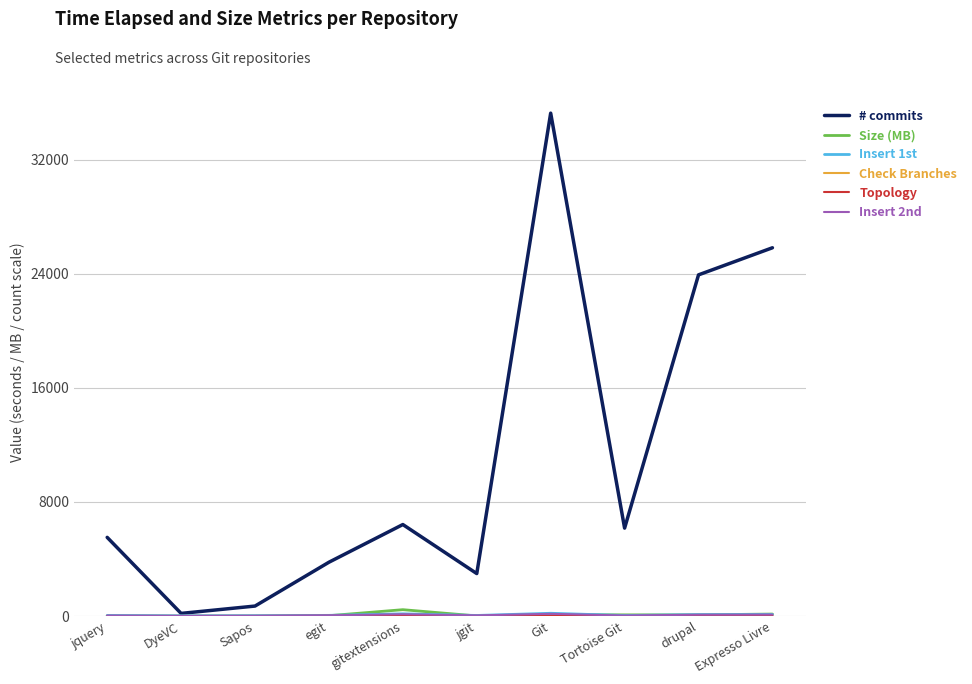

Which series has the largest range (max minus min)?

# commits